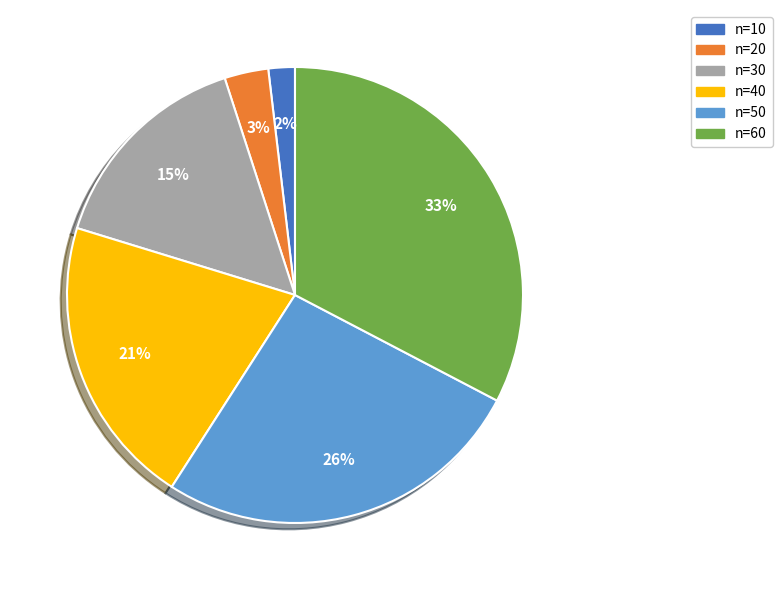

How many slices are in this pie chart?

6